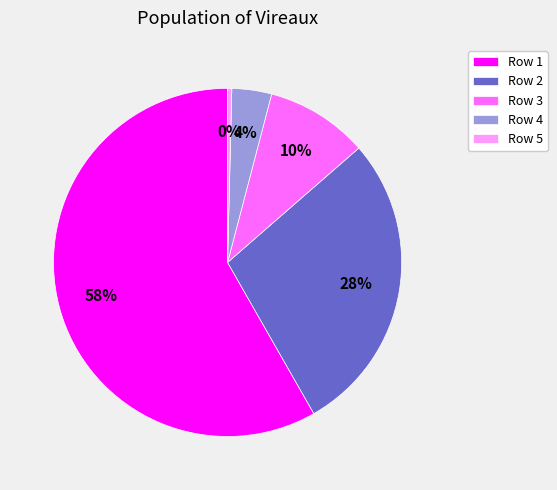

Is there any slice that represents more than half of the pie?

Yes